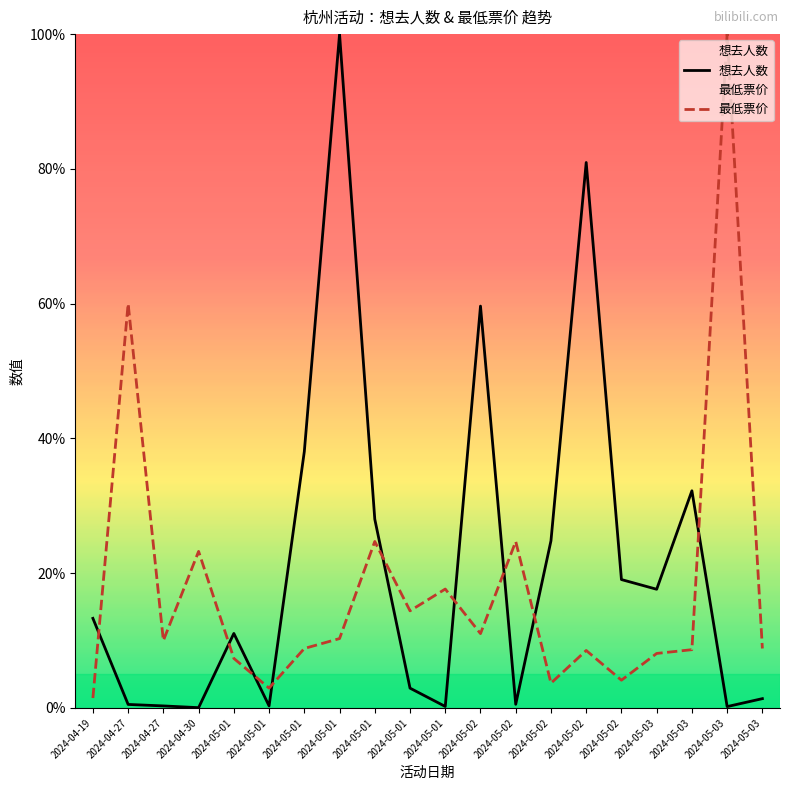

Does the chart display data point markers on the line(s)?

No